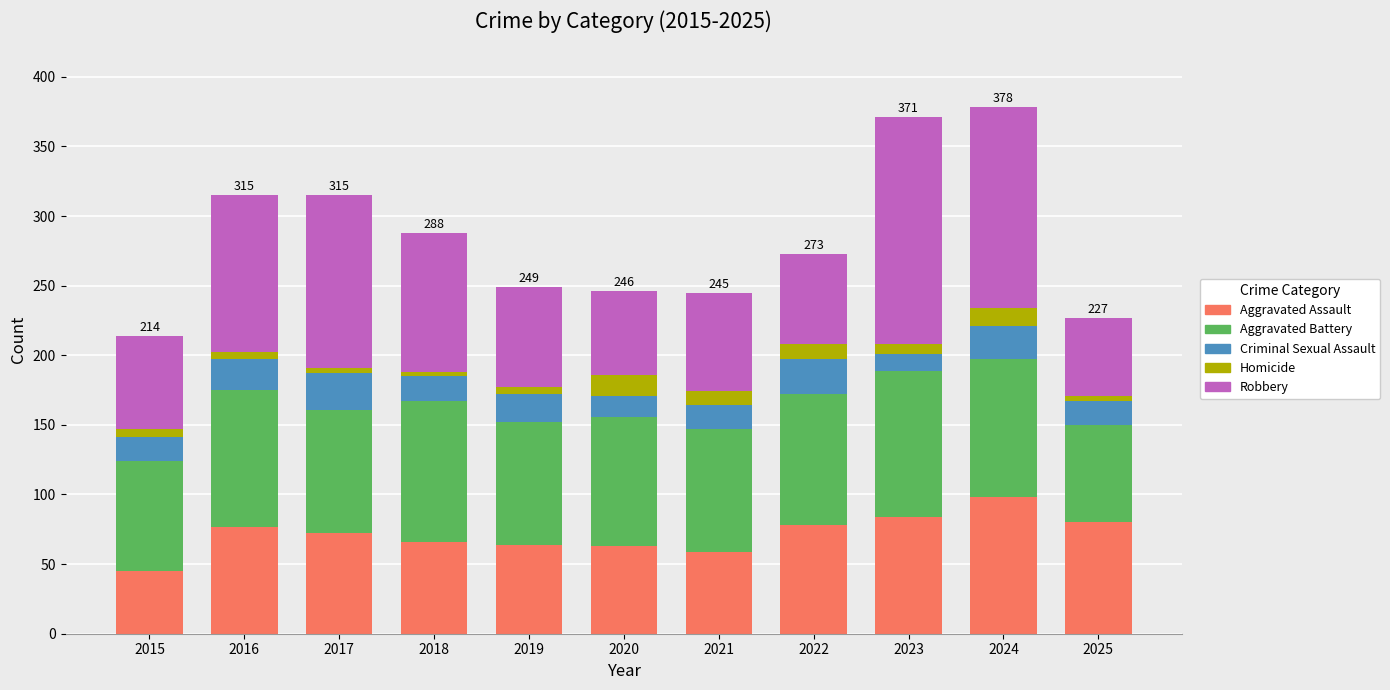

What is the difference between the maximum and minimum values in the Aggravated Assault series?

53